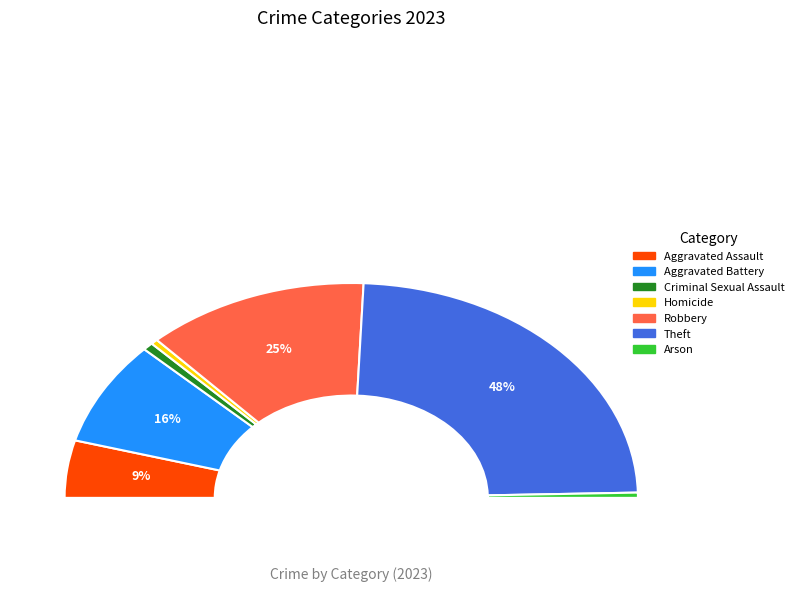

To the nearest percent, what percentage of the pie is Homicide?

1%